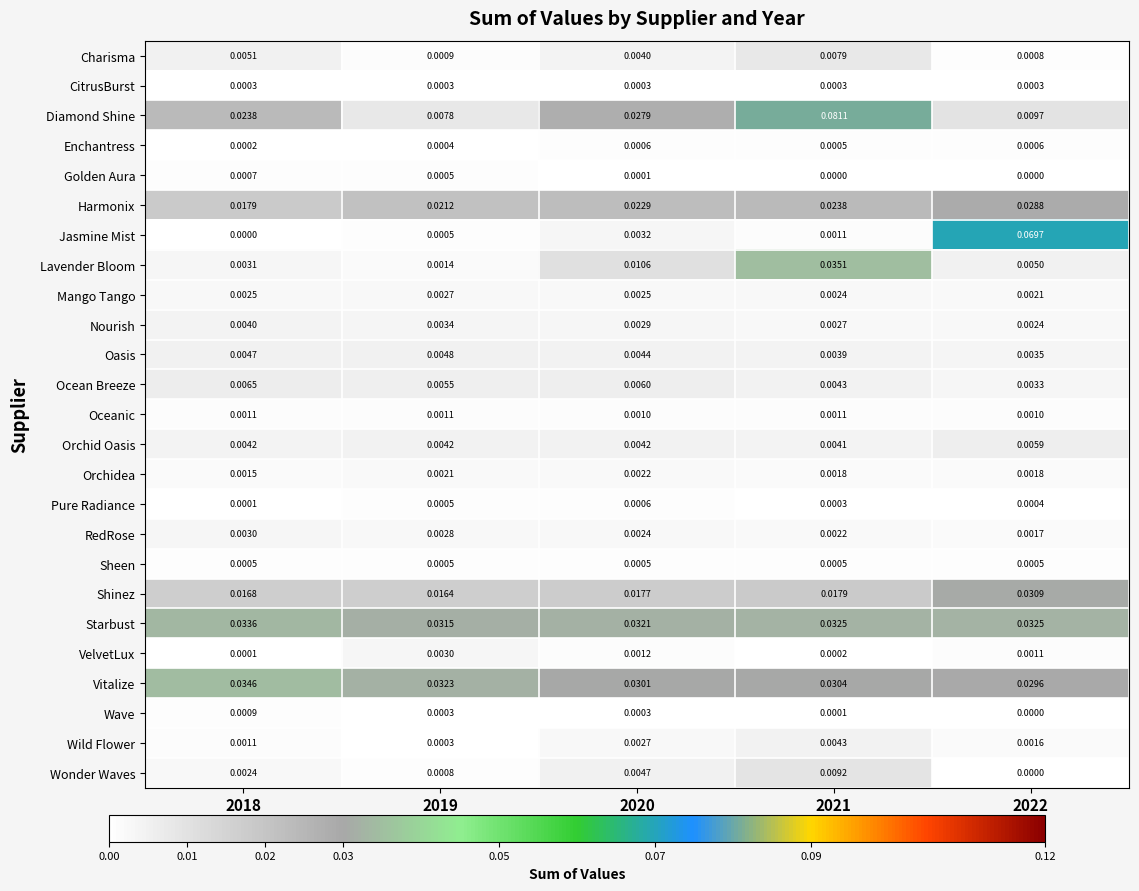

Is the value of Golden Aura at 2018 greater than the value of Shinez at 2022?

No